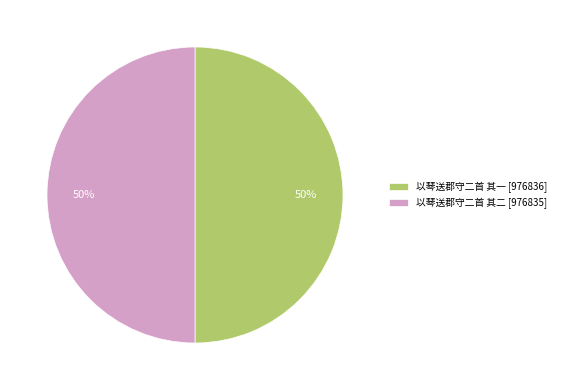

Combined, do 以琴送郡守二首 其一 [976836] and 以琴送郡守二首 其二 [976835] account for over 50%?

Yes